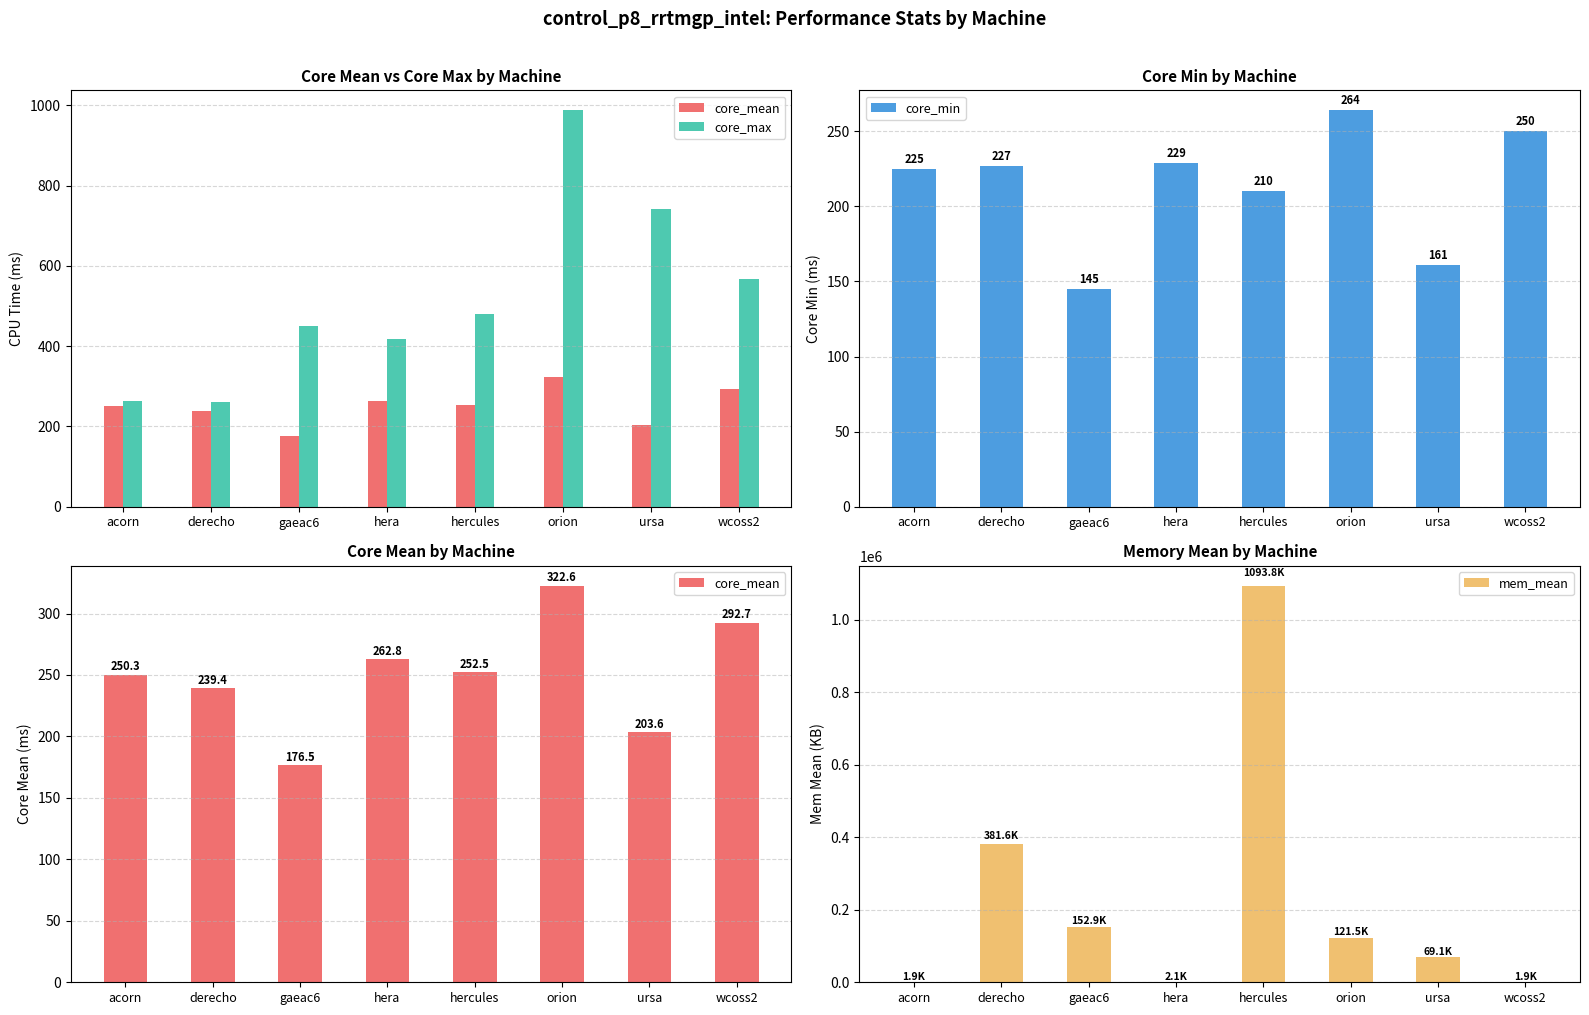

Reading left to right, extract all data points from this chart.

core_mean: acorn=250.3	derecho=239.4	gaeac6=176.5	hera=262.8	hercules=252.5	orion=322.6	ursa=203.6	wcoss2=292.7
core_max: acorn=263.0	derecho=260.0	gaeac6=451.0	hera=419.0	hercules=481.0	orion=988.0	ursa=743.0	wcoss2=567.0
core_min: acorn=225.0	derecho=227.0	gaeac6=145.0	hera=229.0	hercules=210.0	orion=264.0	ursa=161.0	wcoss2=250.0
mem_mean: acorn=1912.9	derecho=381563.7	gaeac6=152889.1	hera=2050.6	hercules=1093767.8	orion=121480.5	ursa=69066.9	wcoss2=1913.9